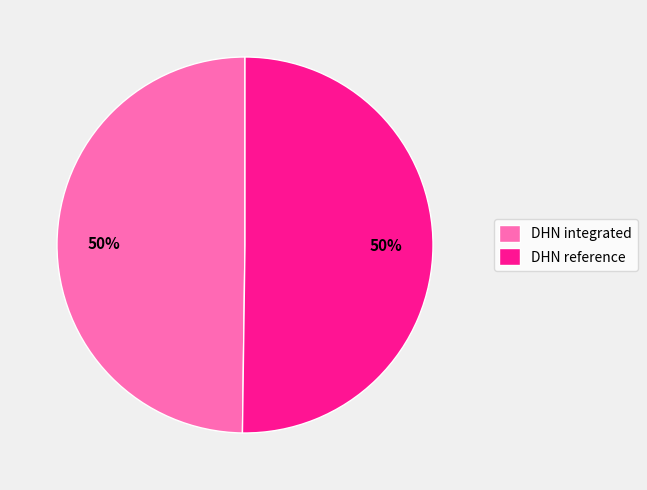

To the nearest percent, what is the combined percentage of DHN integrated and DHN reference?

100%